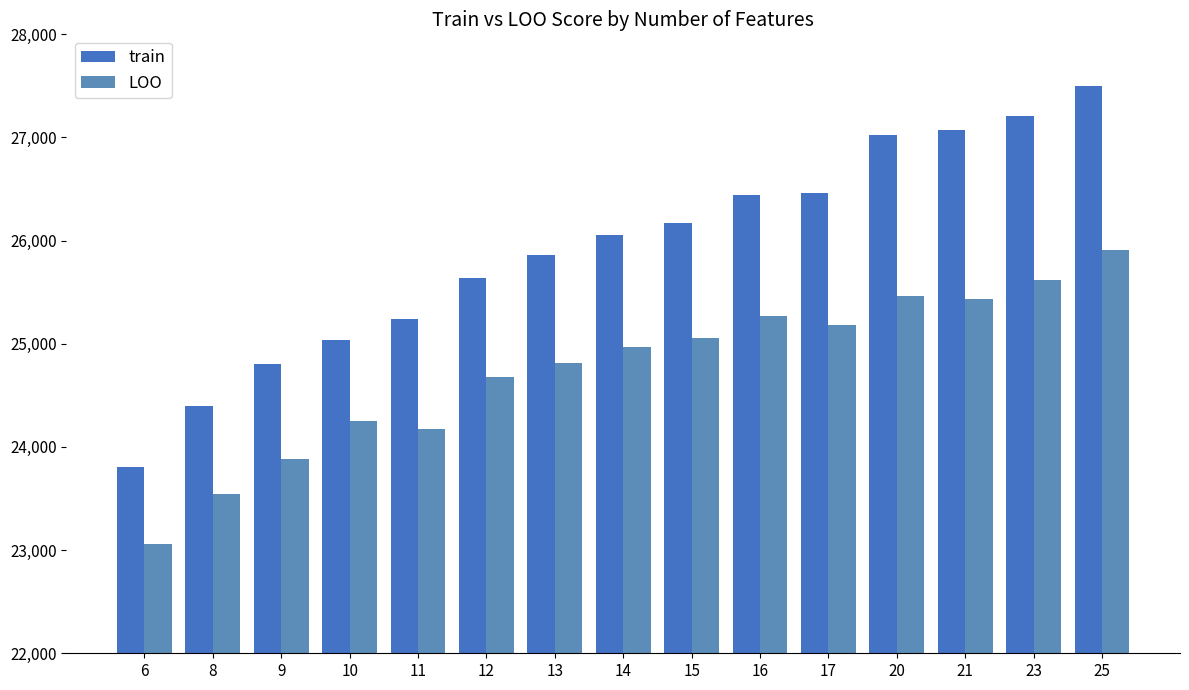

Read the train value at 15.

26171.8